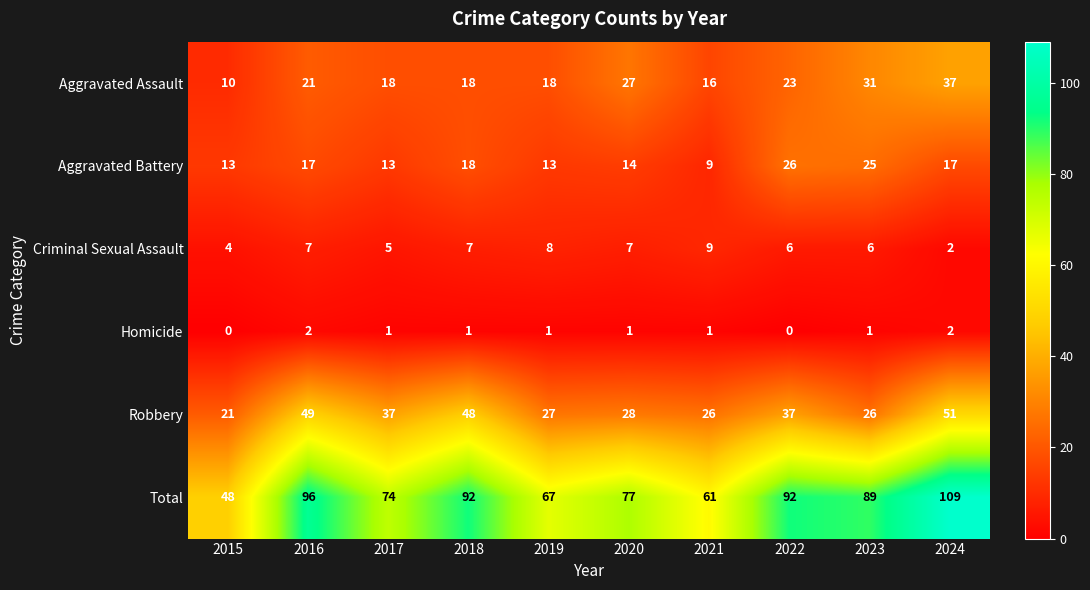

What is the sum of all Robbery values?

350